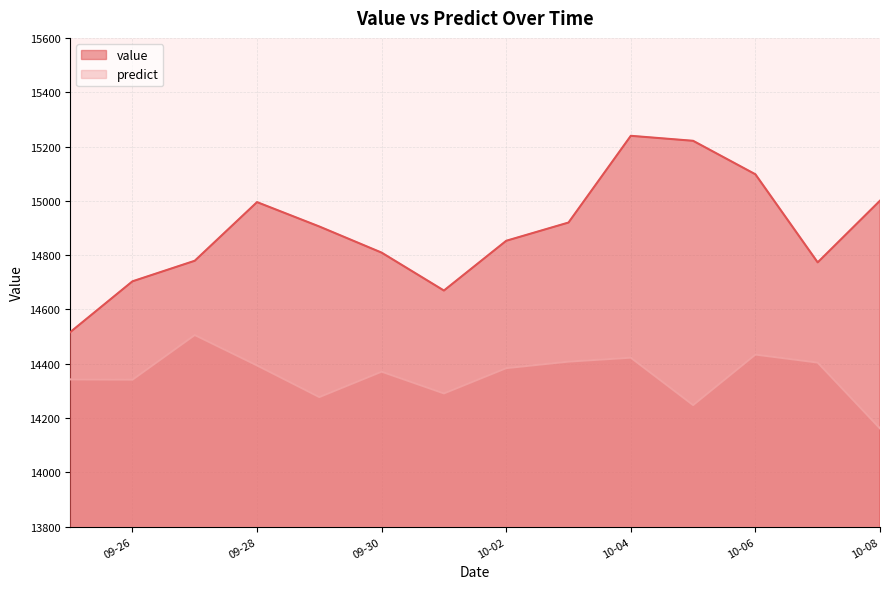

What is the difference between the highest and lowest values at 2012-10-07?

368.8